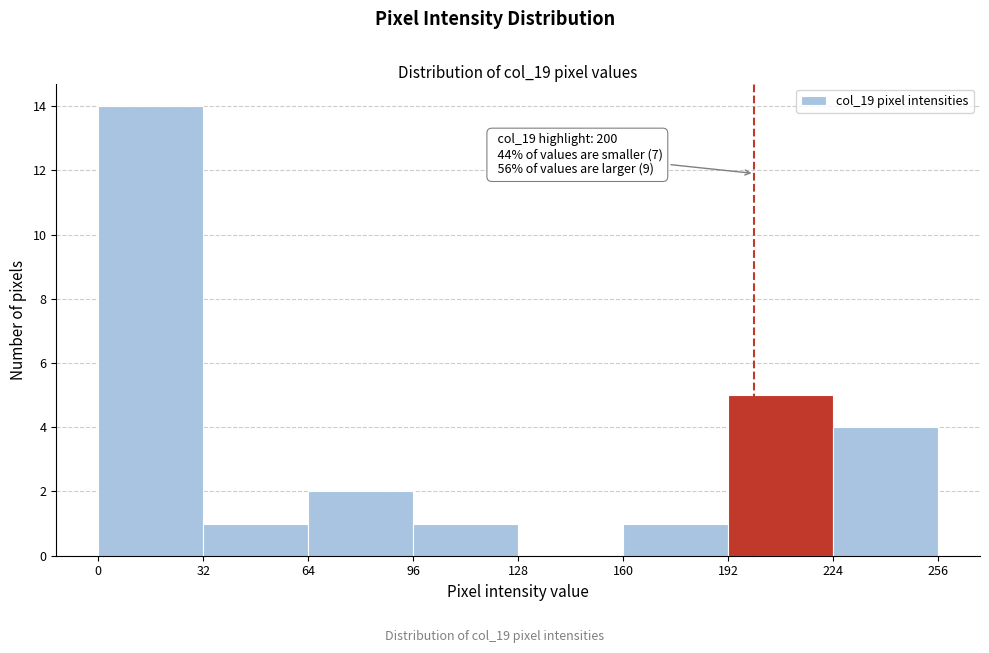

Which range on the x-axis has the tallest bar?

0 to 32